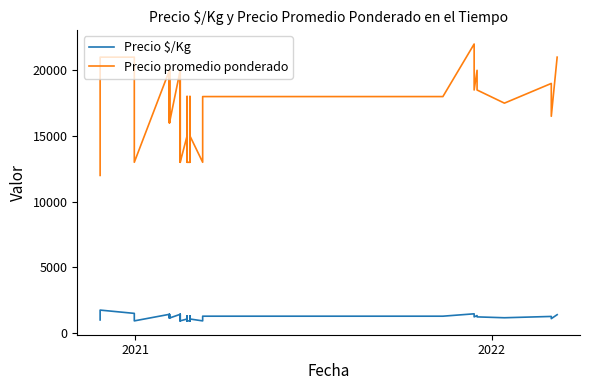

At how many categories does at least one series exceed 18636?

10